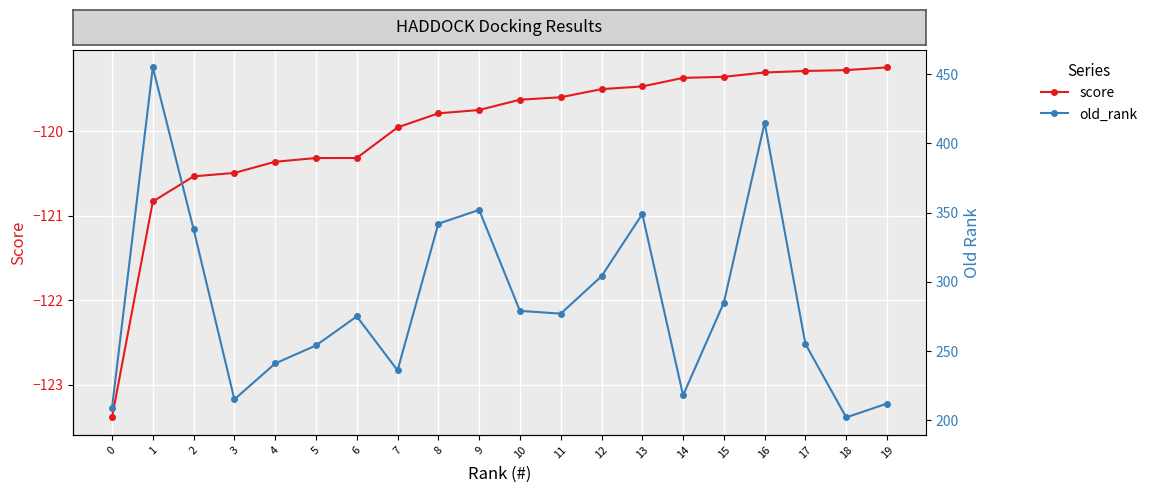

True or false: score has a value of -168.8 at 15.

False